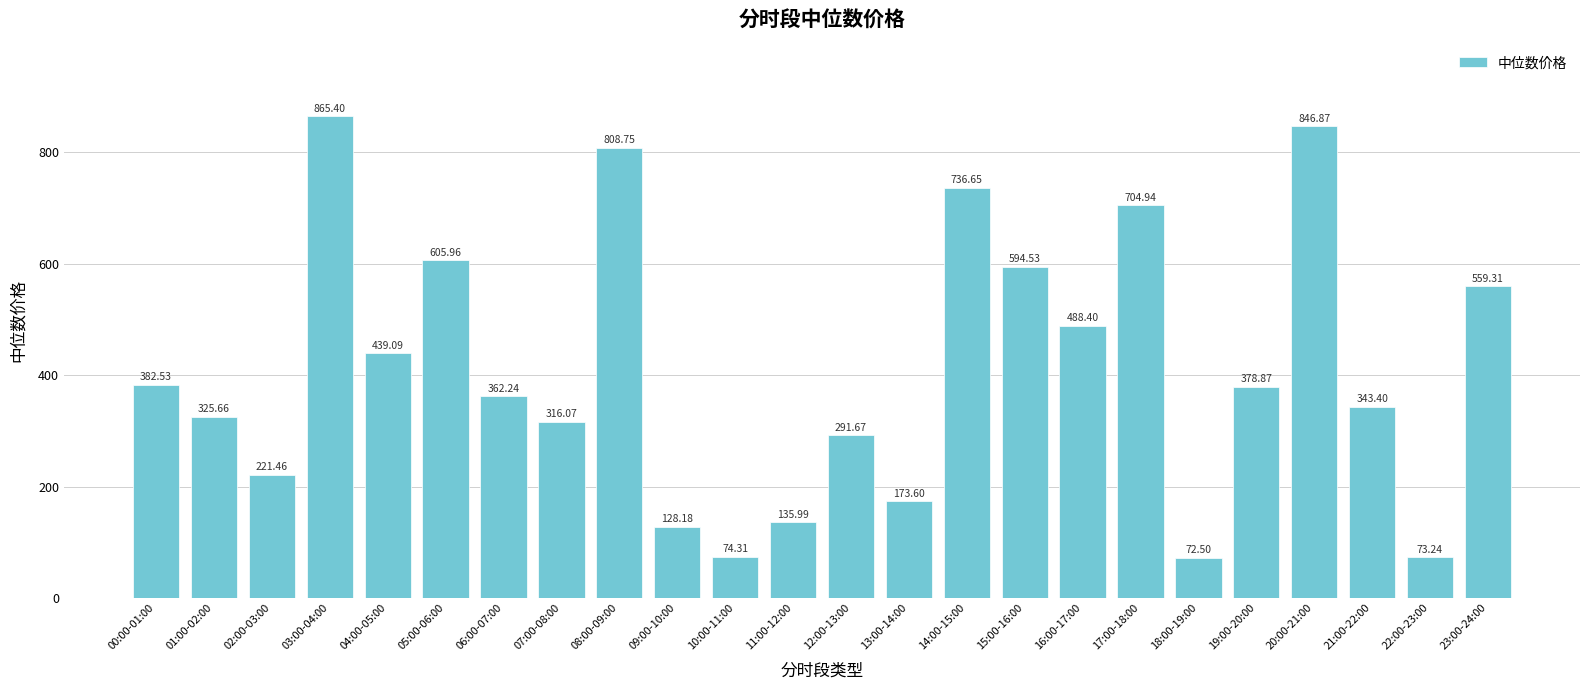

List the labels in order of value, largest first.

03:00-04:00, 20:00-21:00, 08:00-09:00, 14:00-15:00, 17:00-18:00, 05:00-06:00, 15:00-16:00, 23:00-24:00, 16:00-17:00, 04:00-05:00, 00:00-01:00, 19:00-20:00, 06:00-07:00, 21:00-22:00, 01:00-02:00, 07:00-08:00, 12:00-13:00, 02:00-03:00, 13:00-14:00, 11:00-12:00, 09:00-10:00, 10:00-11:00, 22:00-23:00, 18:00-19:00